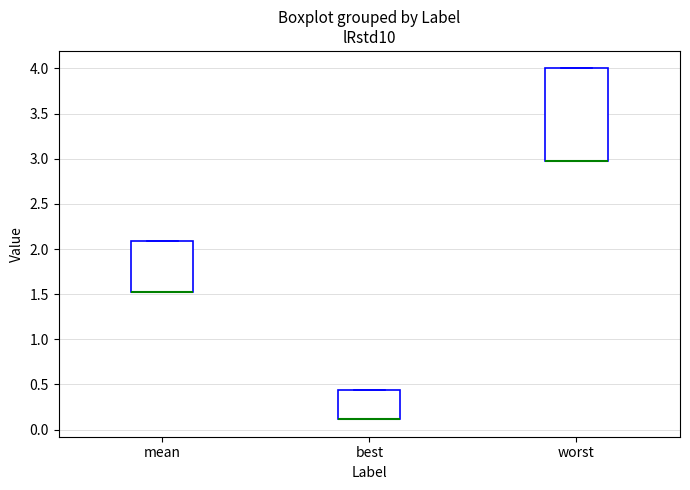

Reading left to right, transcribe this box plot: for each box, give where its median line is, the range the box spans, and where its two whiskers end, as read against the y-axis. The values are not printed on the chart, so give them approximately, as read against the axis.

mean: median 1.55 (drawn on the box's lower edge), box 1.55 to 2.10, whiskers 1.55 to 2.10
best: median 0.10 (drawn on the box's lower edge), box 0.10 to 0.45, whiskers 0.10 to 0.45
worst: median 3.00 (drawn on the box's lower edge), box 3.00 to 4.00, whiskers 3.00 to 4.00